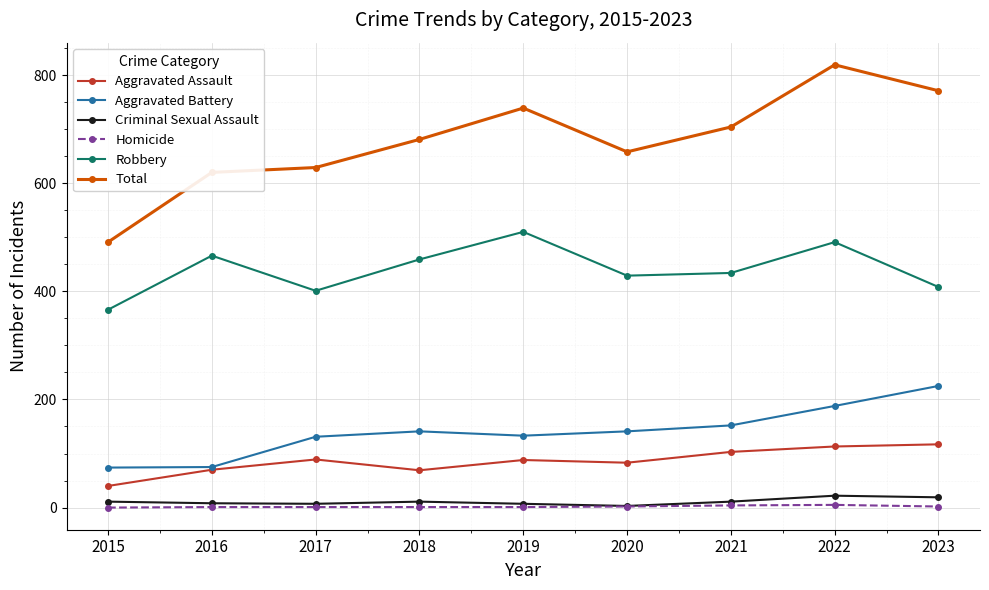

In Robbery, how many points are lower than both neighbors (excluding endpoints)?

2